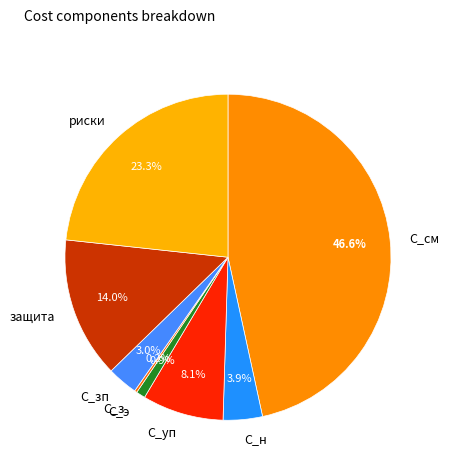

To the nearest percent, what portion does С_см represent?

47%